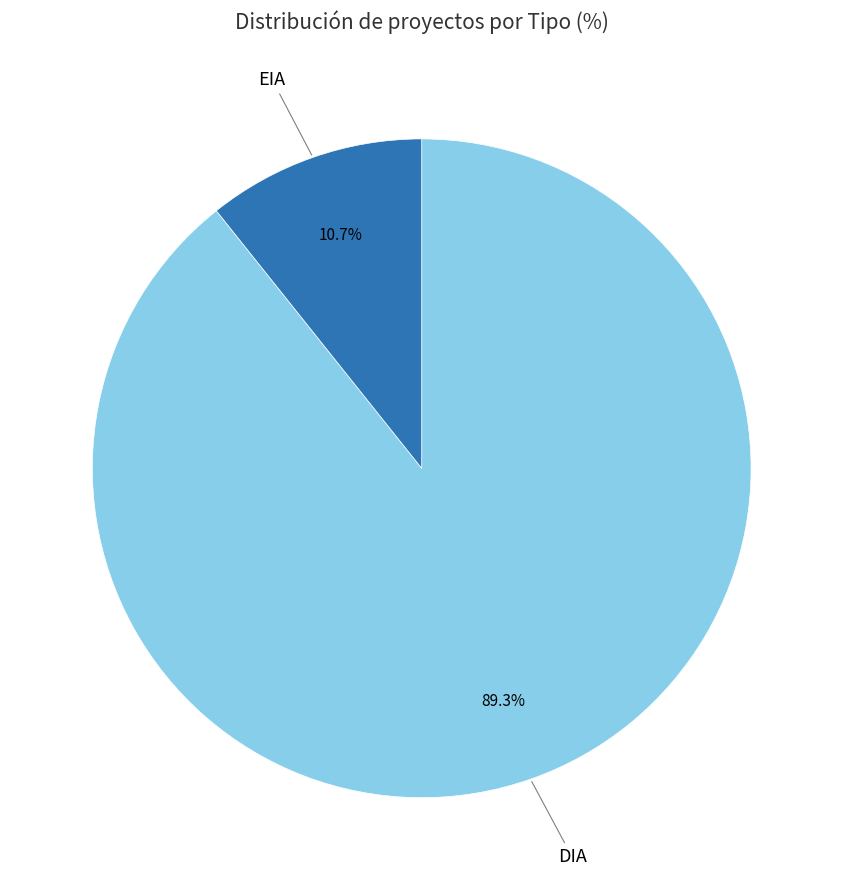

Does any single category account for the majority?

Yes